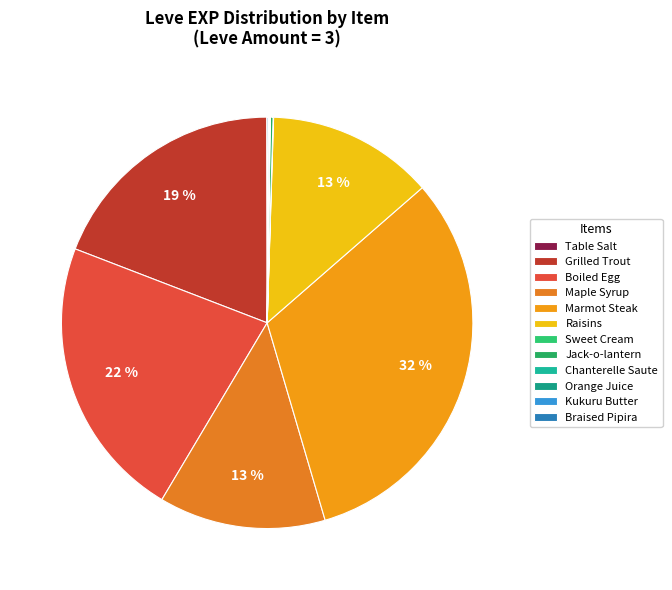

Which category has the smallest portion of the pie?

Table Salt